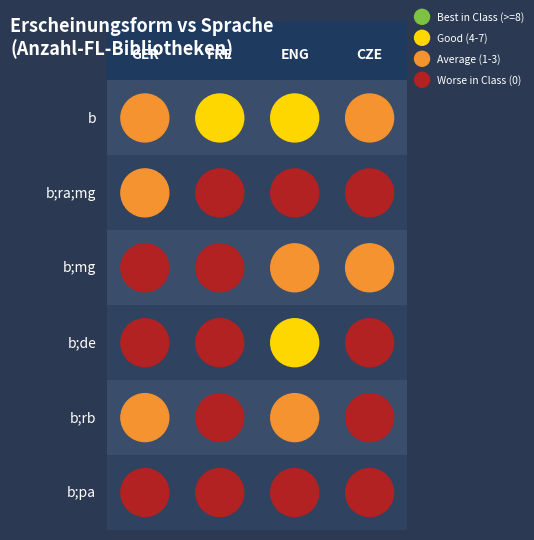

At cze, list the series in order from smallest to largest.

b;ra;mg, b;de, b;rb, b;pa, b, b;mg